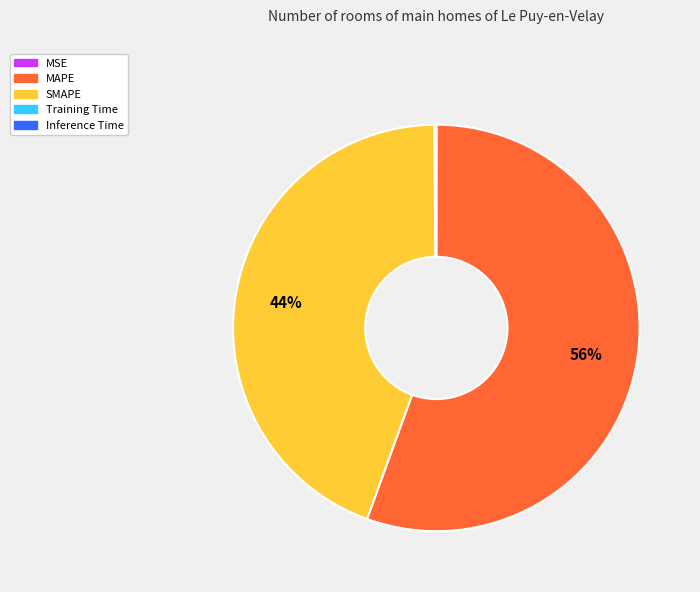

Which slice is the largest?

MAPE